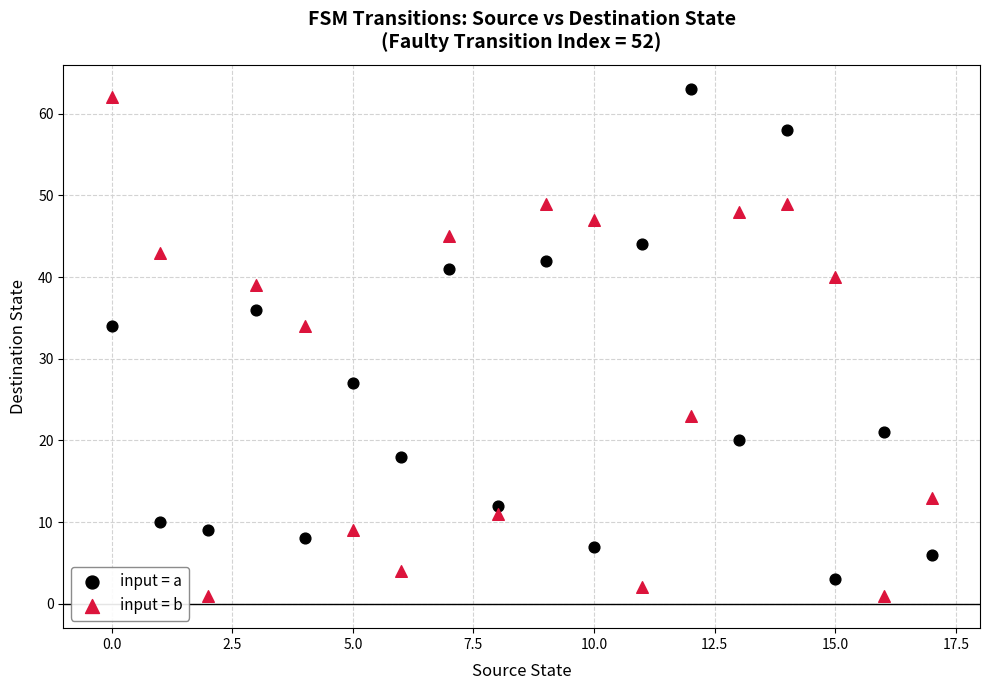

Across all data points, what is the range of Y values (max minus min)?

62